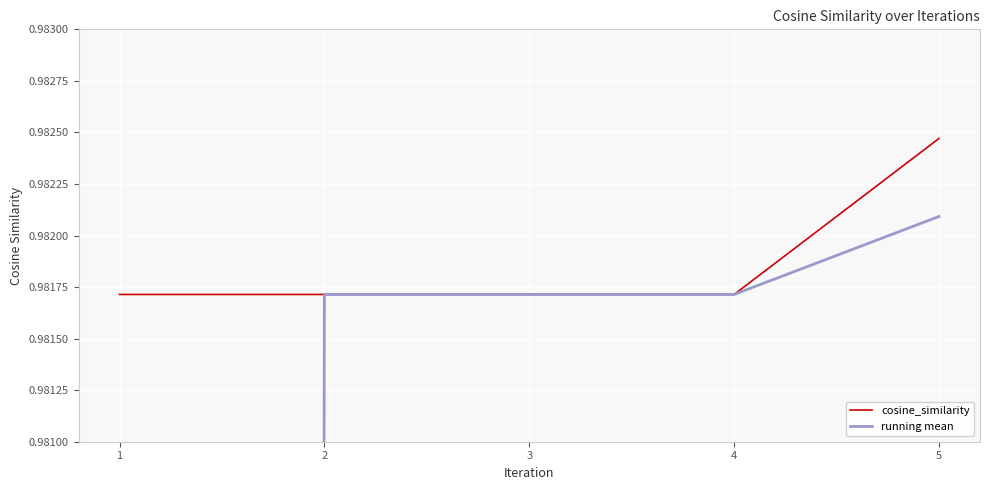

Which category has the highest value in the cosine_similarity series?

5